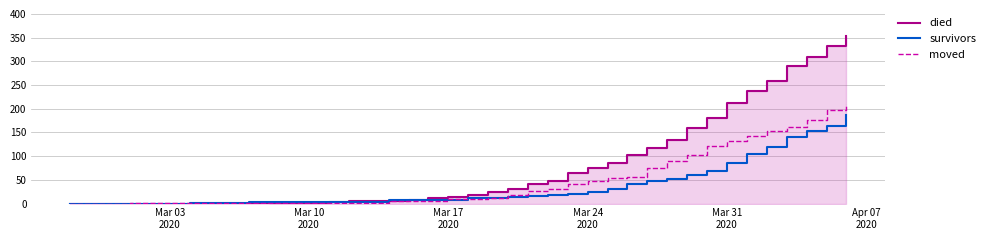

What is the highest value of the moved series?

210